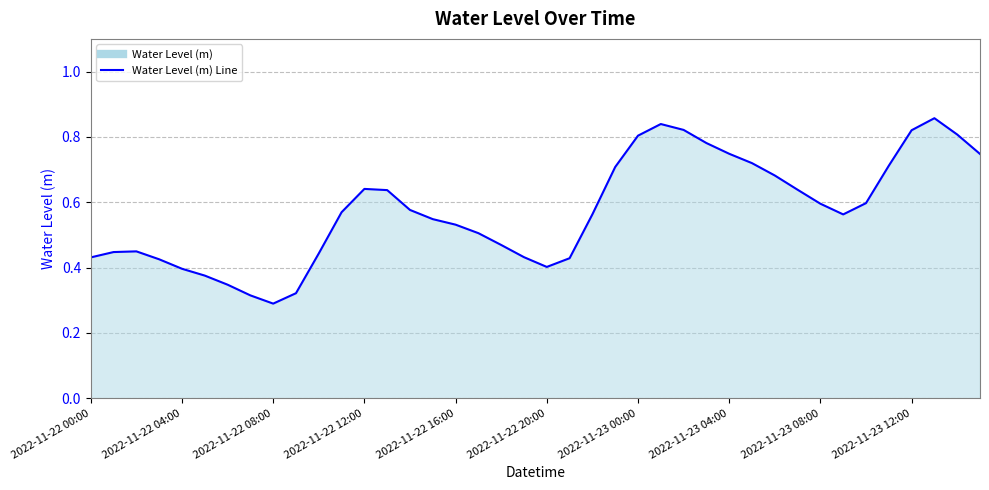

The chart shows a value of 0.3 at 2022-11-22 12:00. True or false?

False